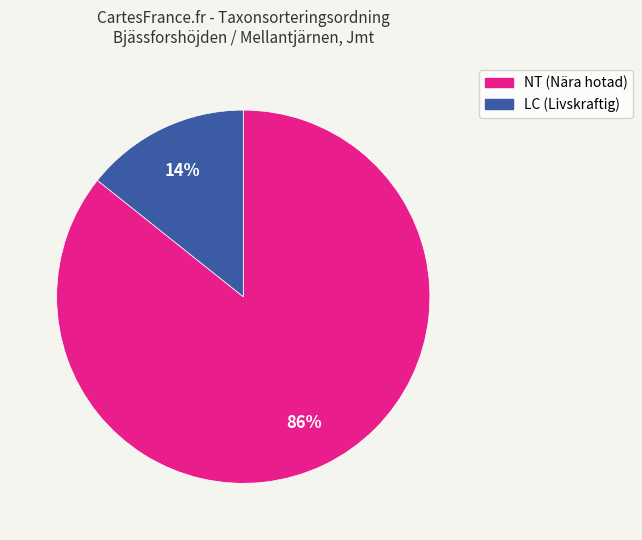

Does any single category account for the majority?

Yes